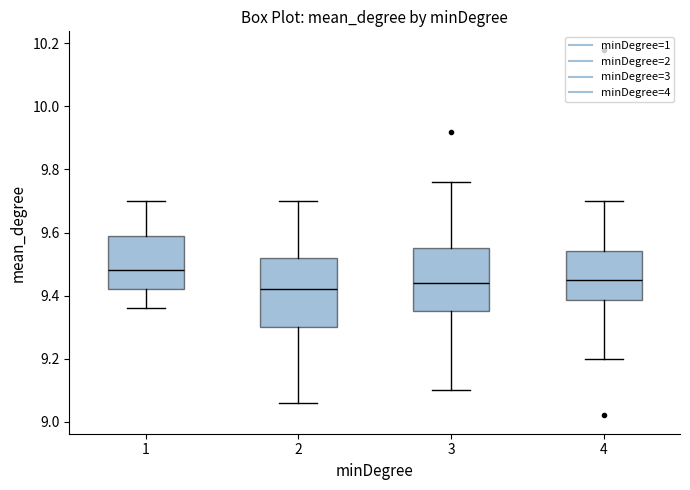

Where is the upper edge of the box at x = 3 on the y-axis? The values are not printed on the chart, so give them approximately, as read against the axis.

9.56